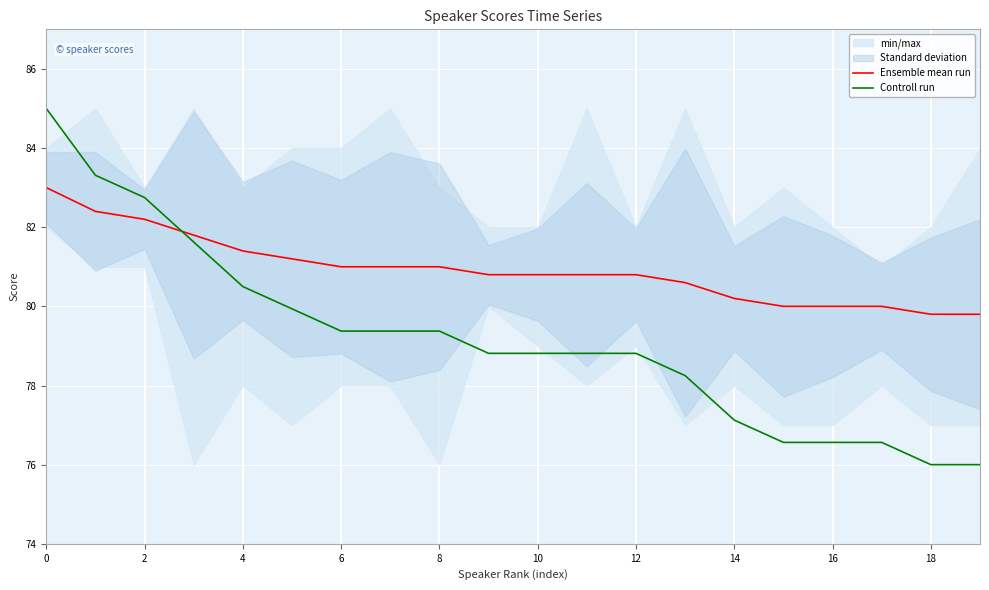

At how many categories does at least one series exceed 79?

20